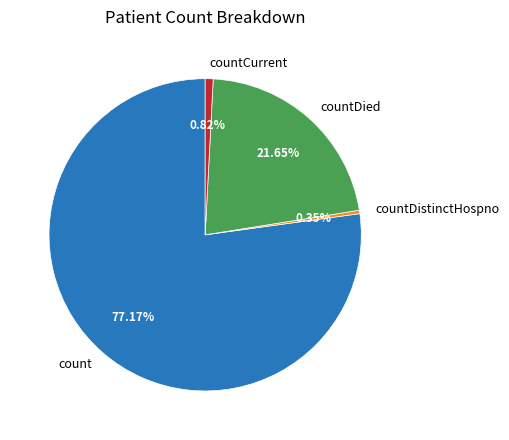

Combined, do count and countDistinctHospno account for over 50%?

Yes